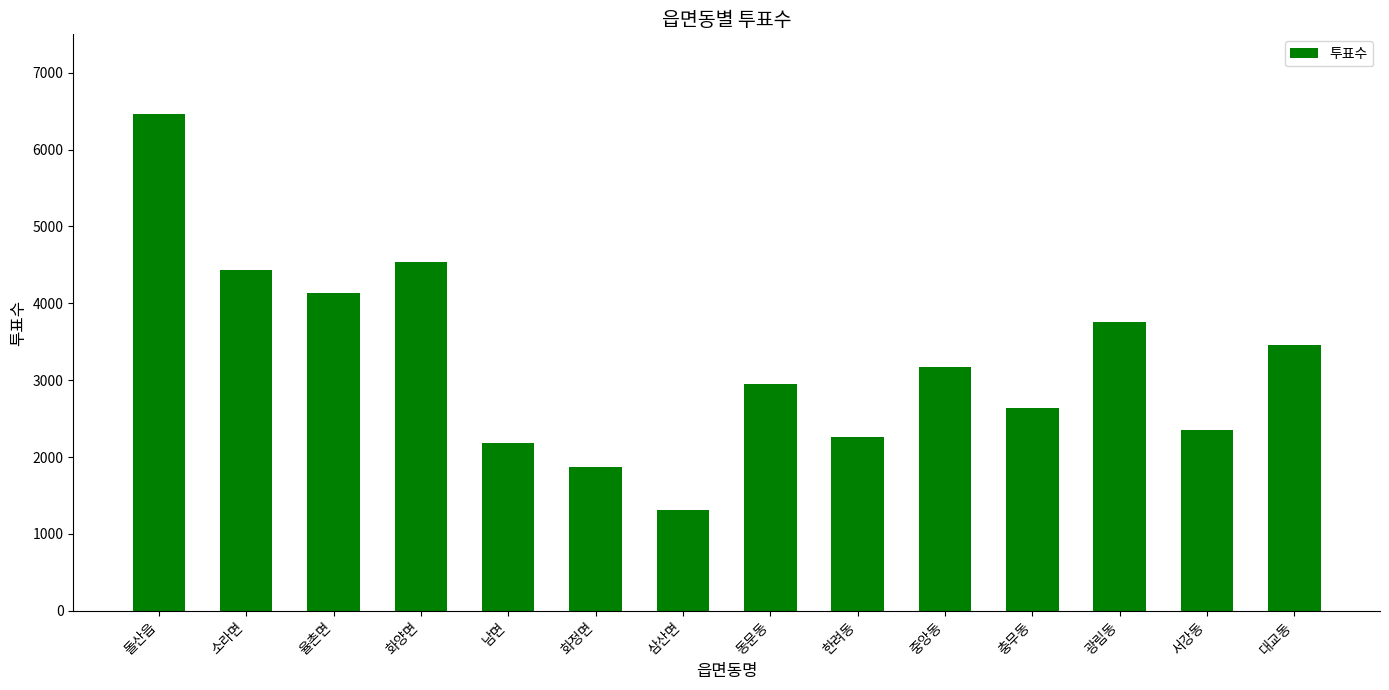

Reading left to right, transcribe all the data shown in this chart.

6459	4437	4130	4541	2177	1866	1308	2947	2258	3175	2642	3760	2354	3461